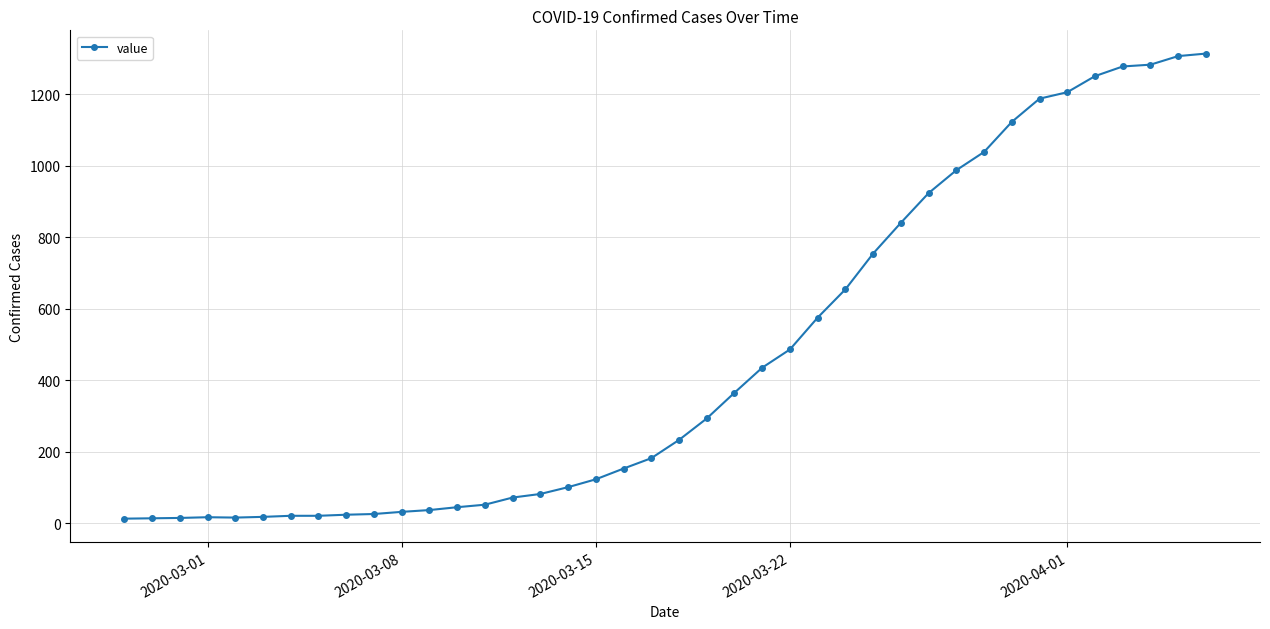

What is the greatest value displayed?

1313